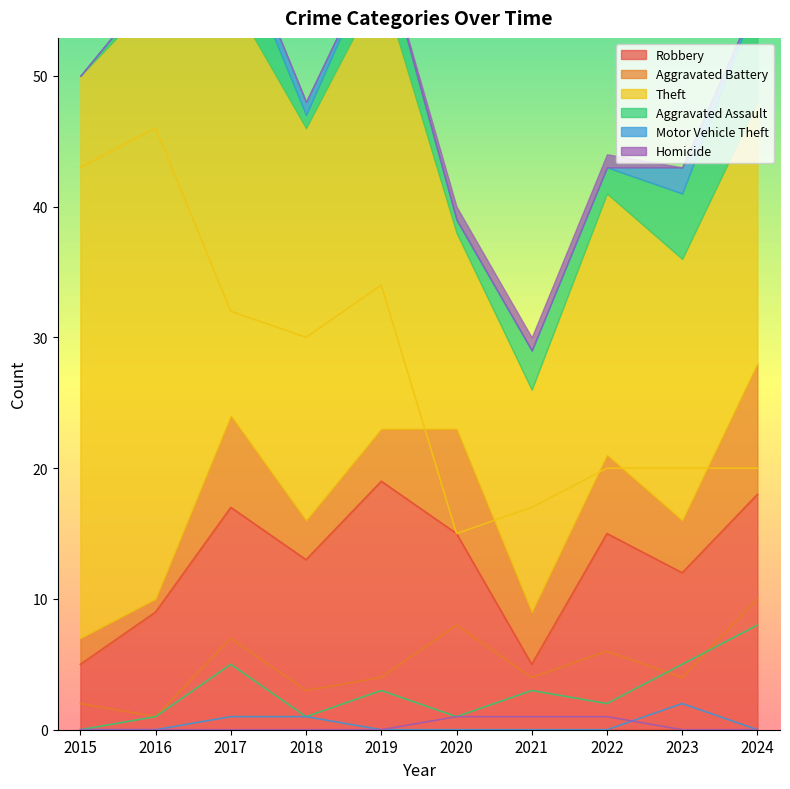

True or false: Homicide has a value of 2 at 2022.

False